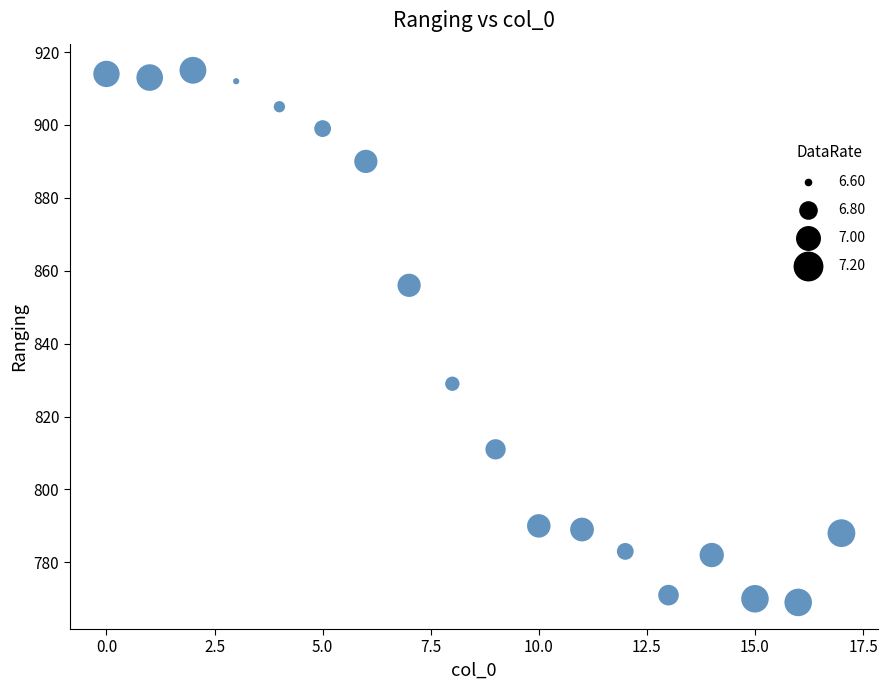

What is the range of Y values (max minus min)?

146